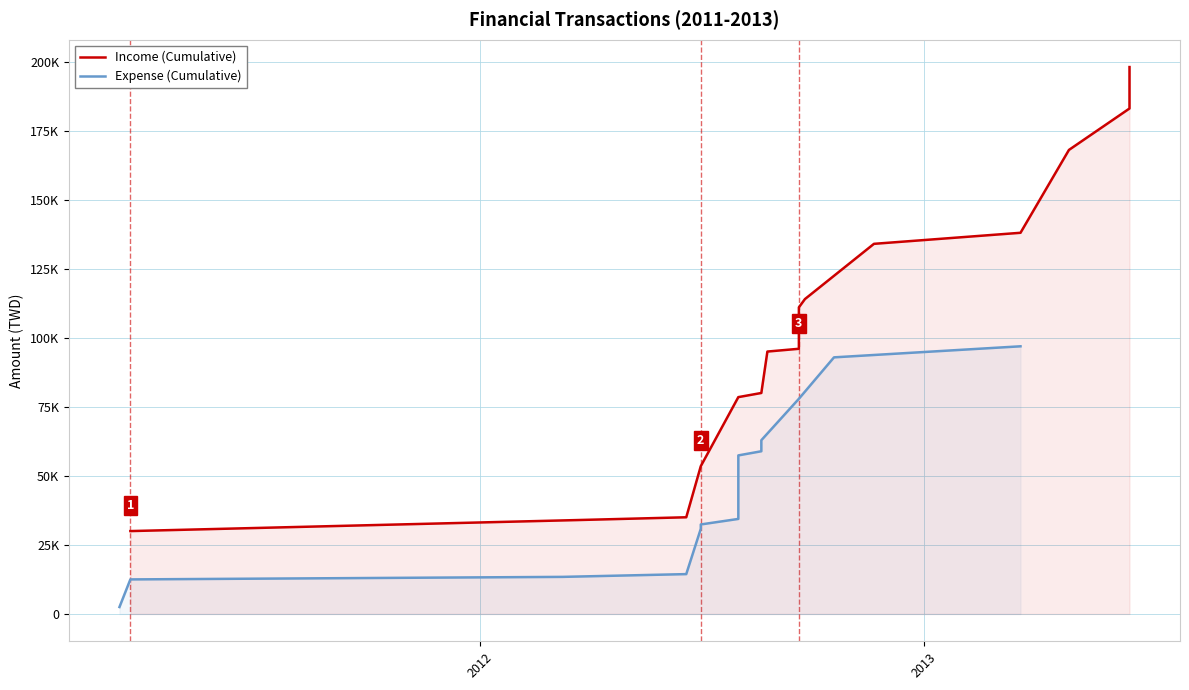

Reading left to right, what are all the values shown in this chart?

Income (Cumulative): 30000	34000	35000	53500	78500	80000	95000	96000	111000	114000	134000	138000	168000	183000	198000
Expense (Cumulative): 2503	12503	13421	14421	30821	30900	32400	34400	57400	58900	59900	62900	77900	92900	96900